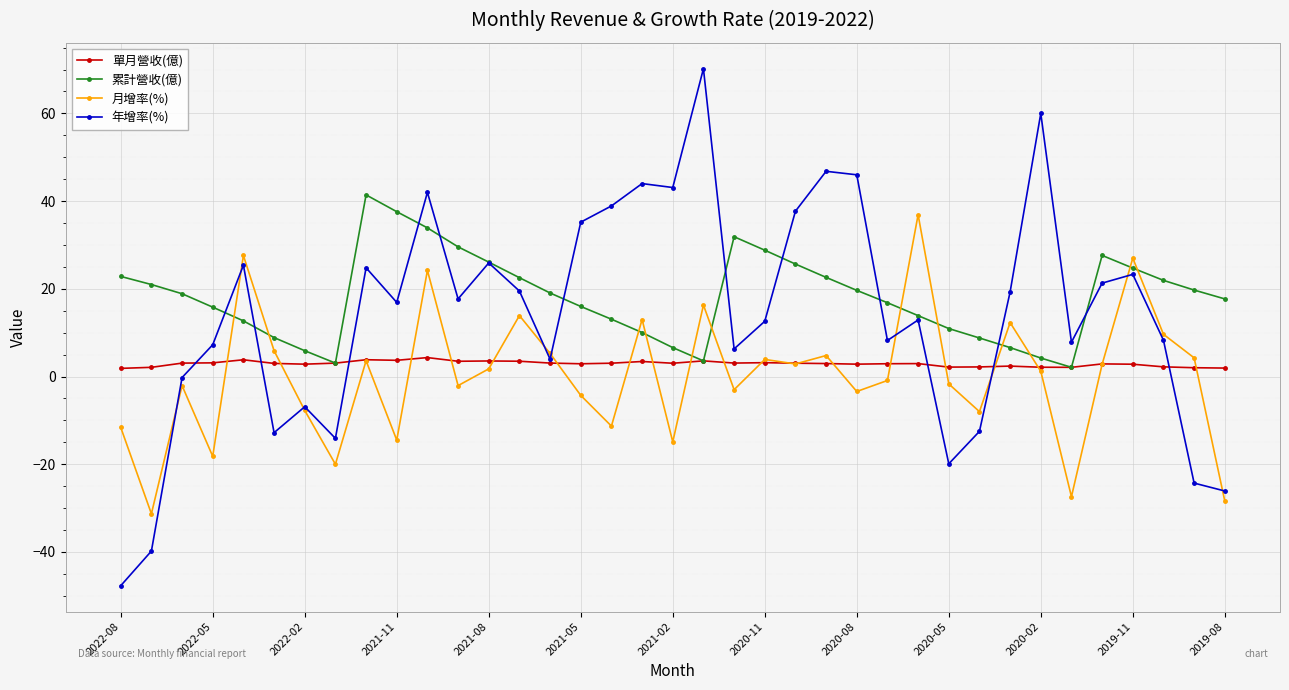

How many values in 月增率(%) are above zero?

19